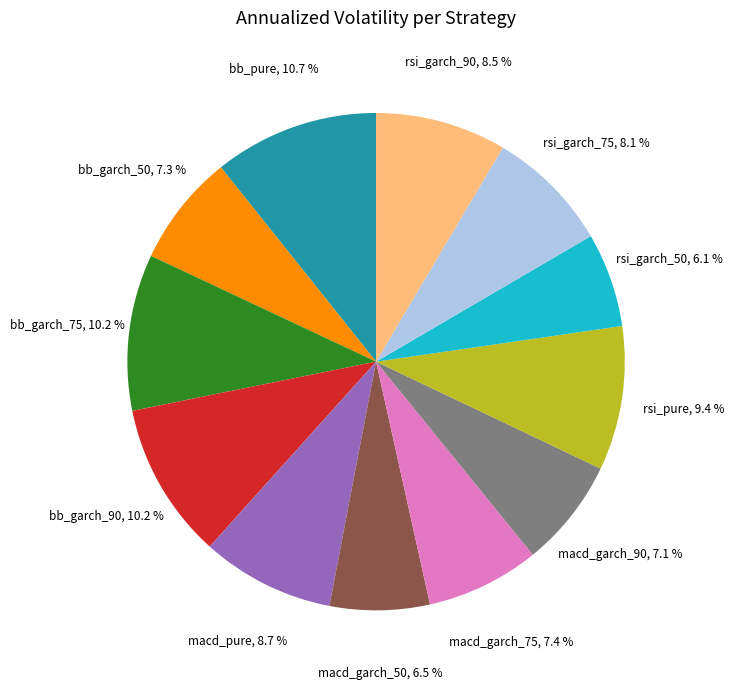

Is it true that bb_garch_90 is 10% of the pie?

True